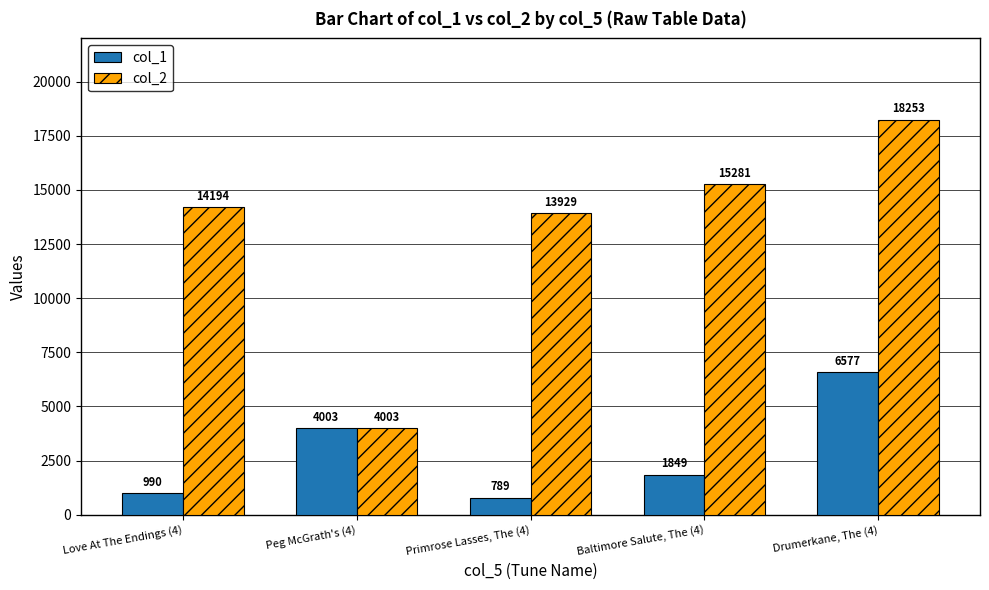

Which category has the lowest value across all series?

Primrose Lasses, The (4)